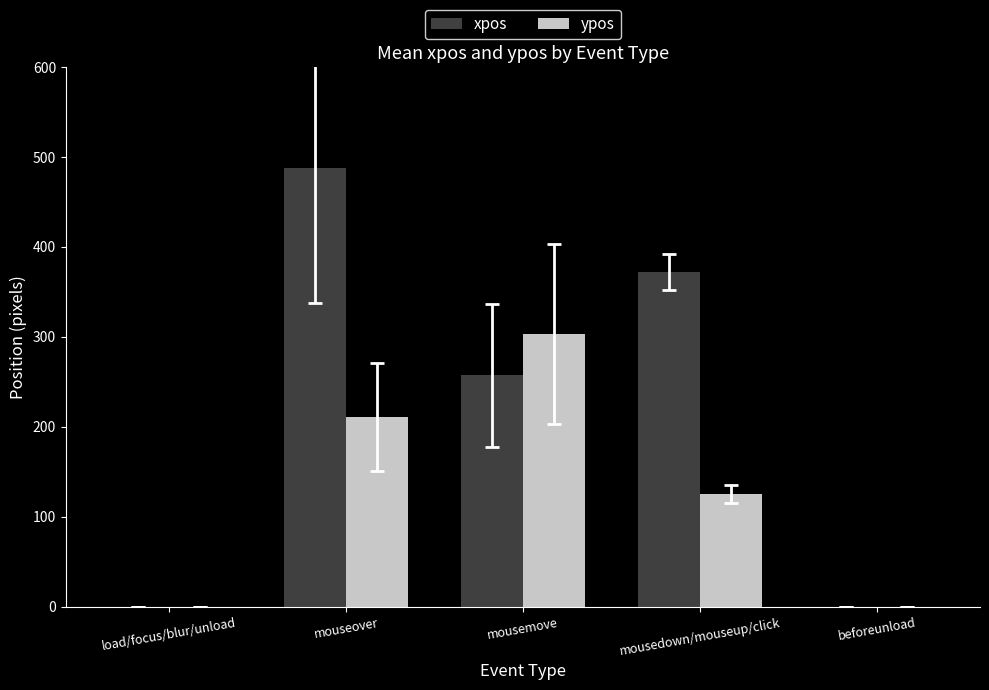

At which category is the sum across all series the highest?

mouseover